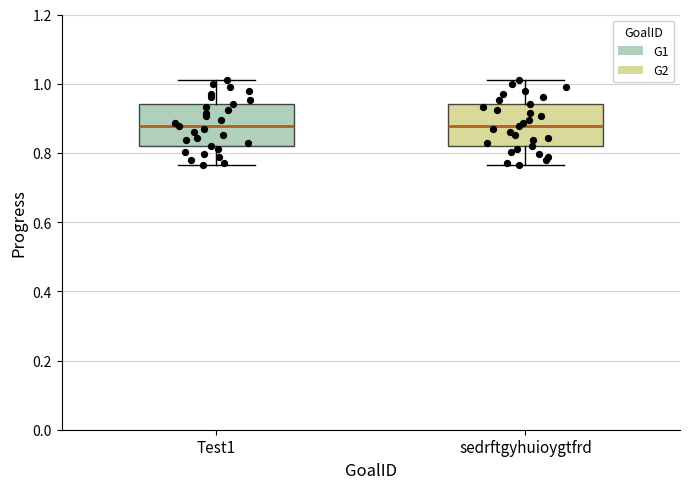

Reading left to right, transcribe this box plot: for each box, give where its median line is, the range the box spans, and where its two whiskers end, as read against the y-axis. The values are not printed on the chart, so give them approximately, as read against the axis.

Test1: median 0.88, box 0.82 to 0.94, whiskers 0.76 to 1.02
sedrftgyhuioygtfrd: median 0.88, box 0.82 to 0.94, whiskers 0.76 to 1.02